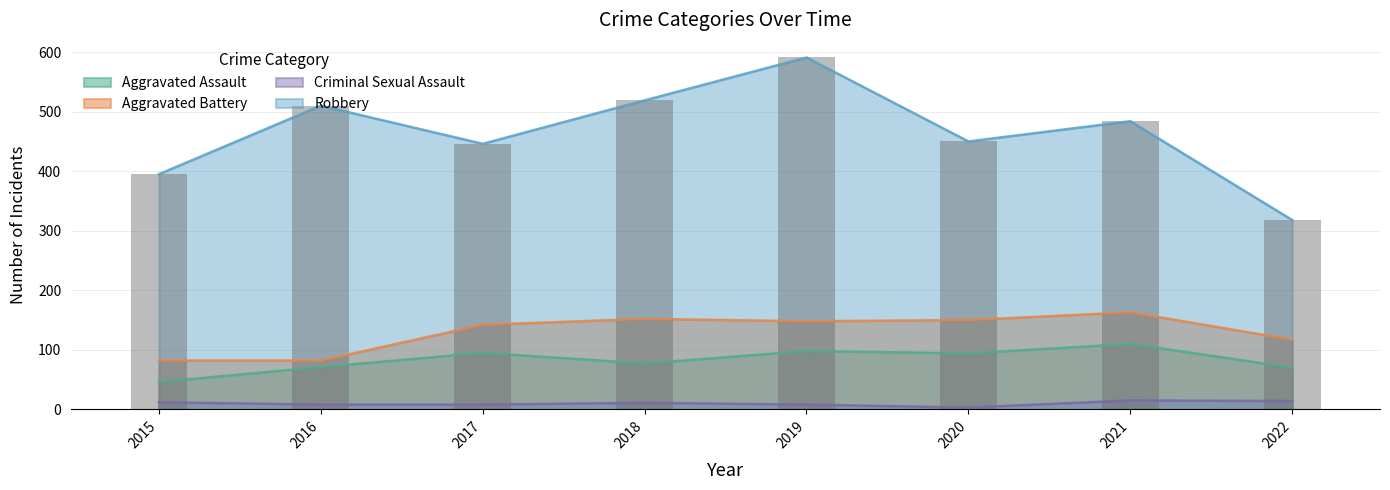

At which category is the sum across all series the highest?

2019